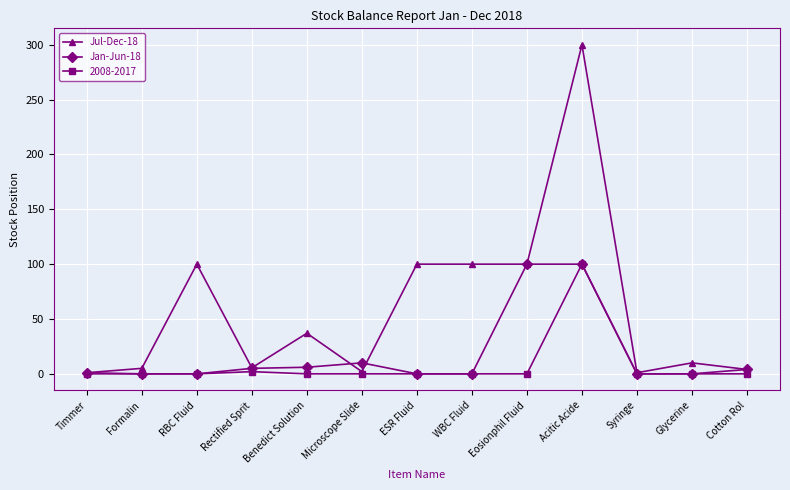

List the series in order of their overall mean, lowest first.

2008-2017, Jan-Jun-18, Jul-Dec-18